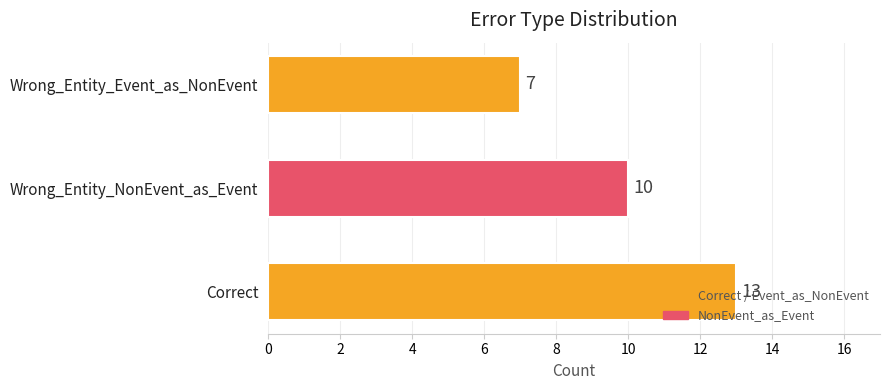

How many data points are less than 10?

1